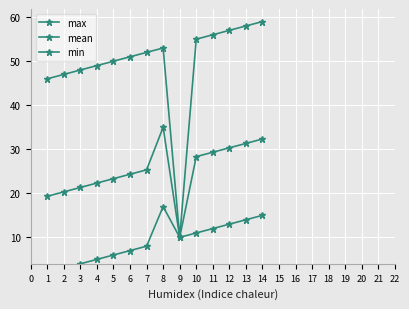

Rank the series by their average value, from lowest to highest.

min, mean, max